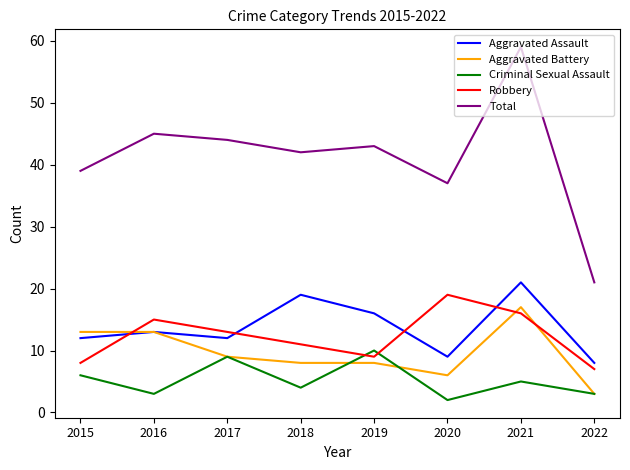

Rank the series by their maximum value, from lowest to highest.

Criminal Sexual Assault, Aggravated Battery, Robbery, Aggravated Assault, Total